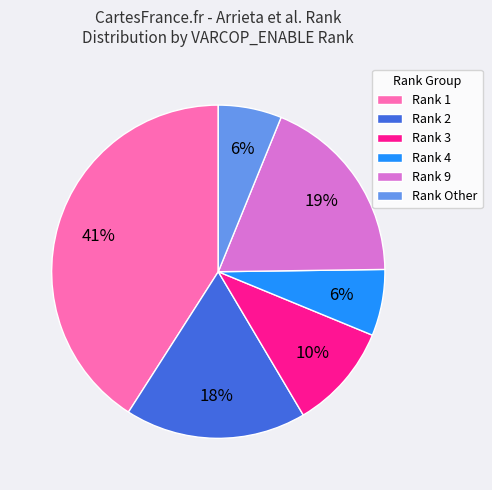

True or false: Rank 4 accounts for 1% of the total.

False